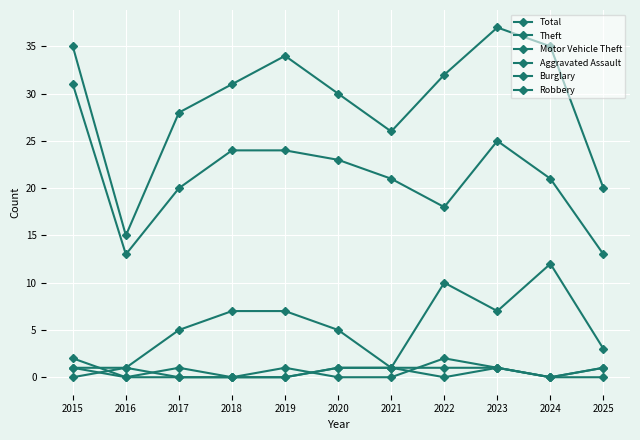

How many distinct data groups are displayed?

6